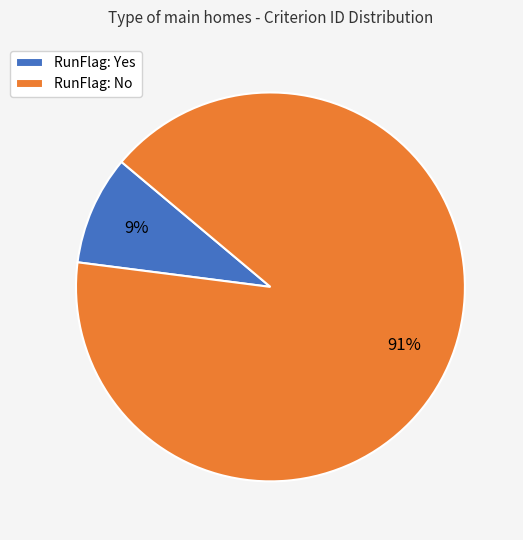

Count the number of slices in the pie.

2